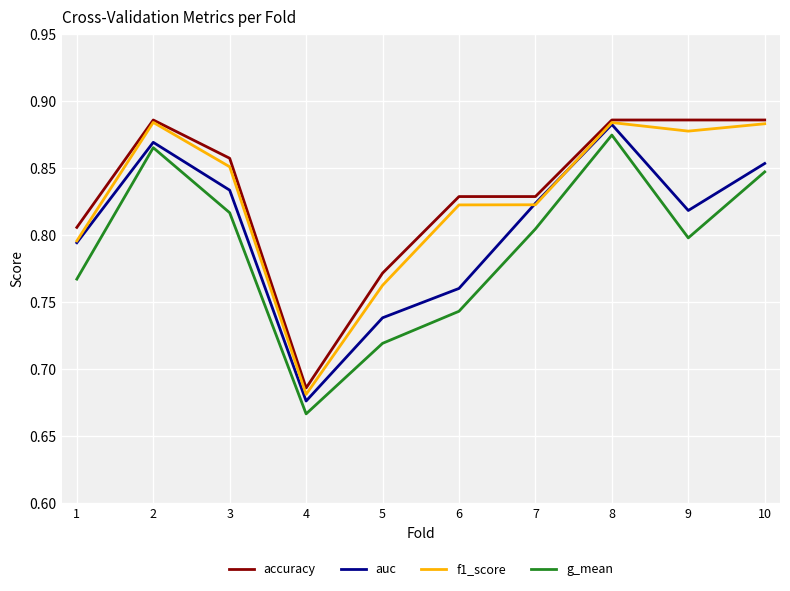

The value of g_mean at 4 is 0.4. True or false?

False